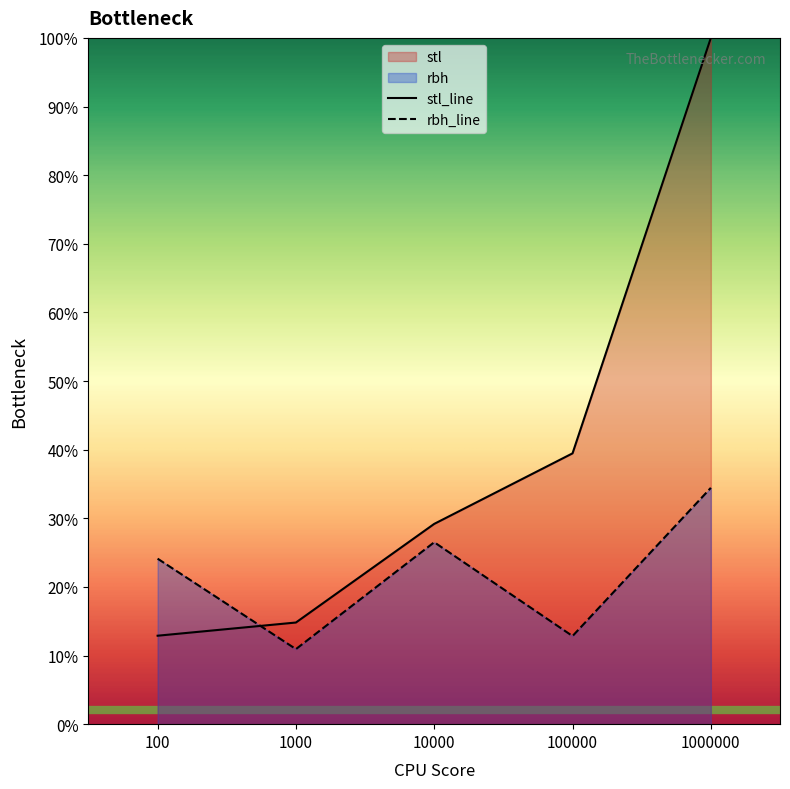

Where is rbh nearest to the value 22?

100